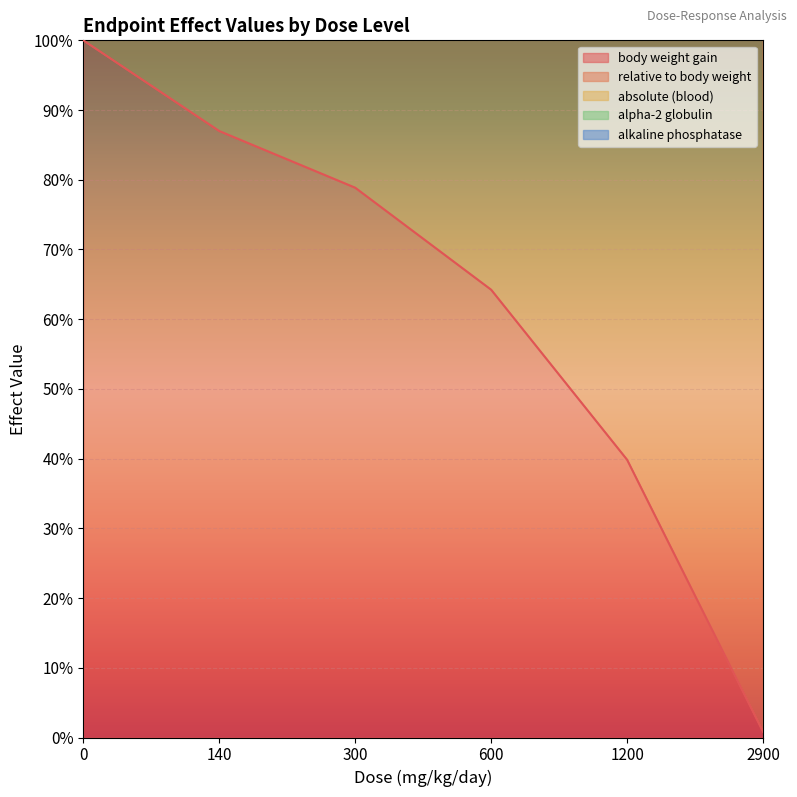

The alpha-2 globulin series shows 731.3 at 300. True or false?

False